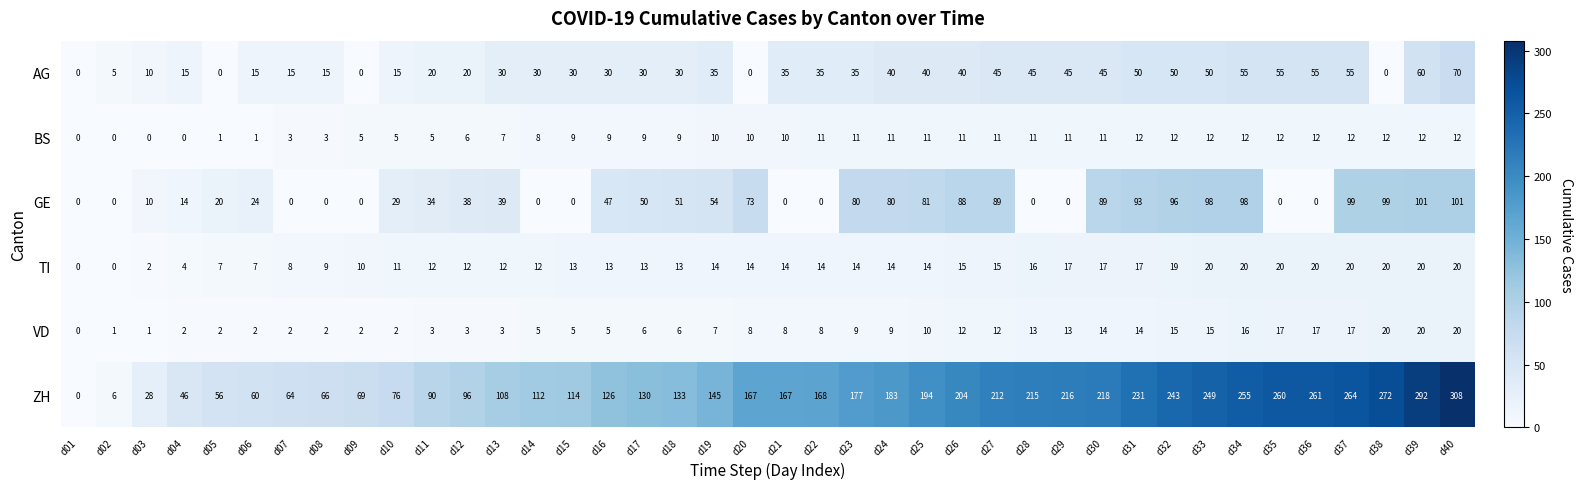

What is the approximate value of ZH at d33?

249